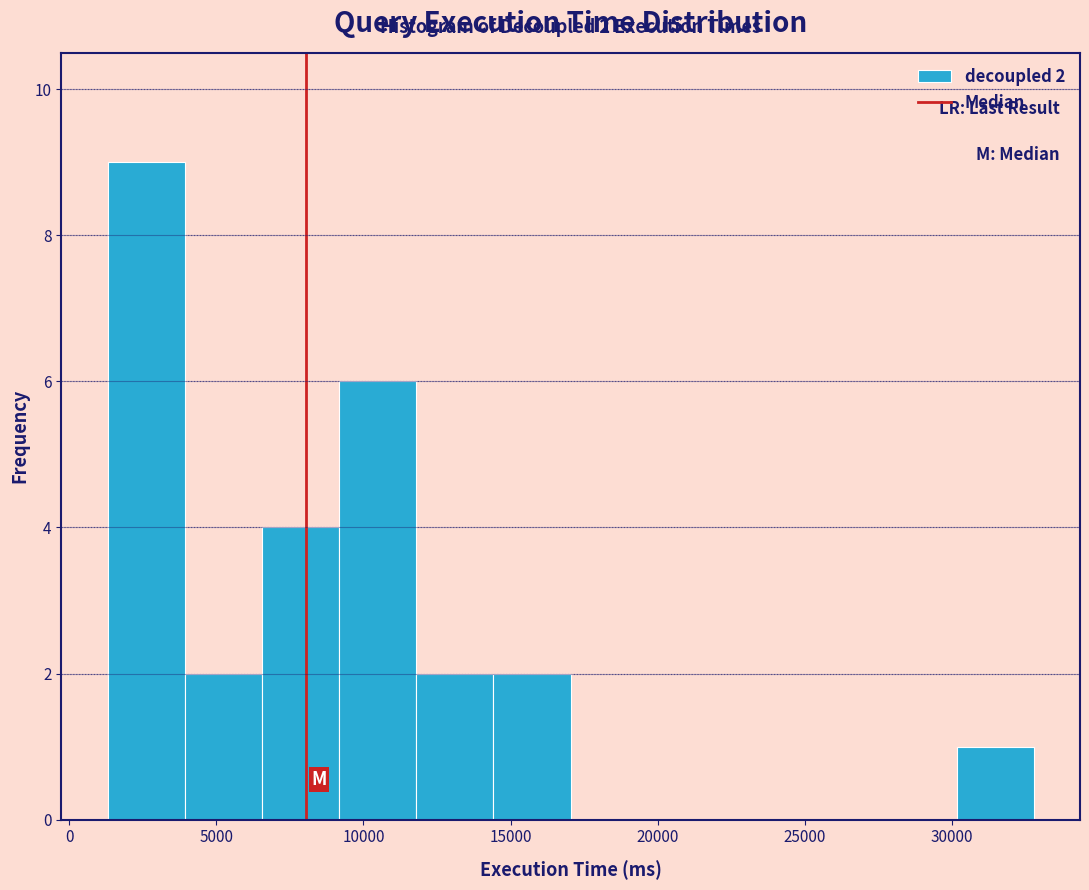

Which range on the x-axis has the tallest bar?

1500 to 4000